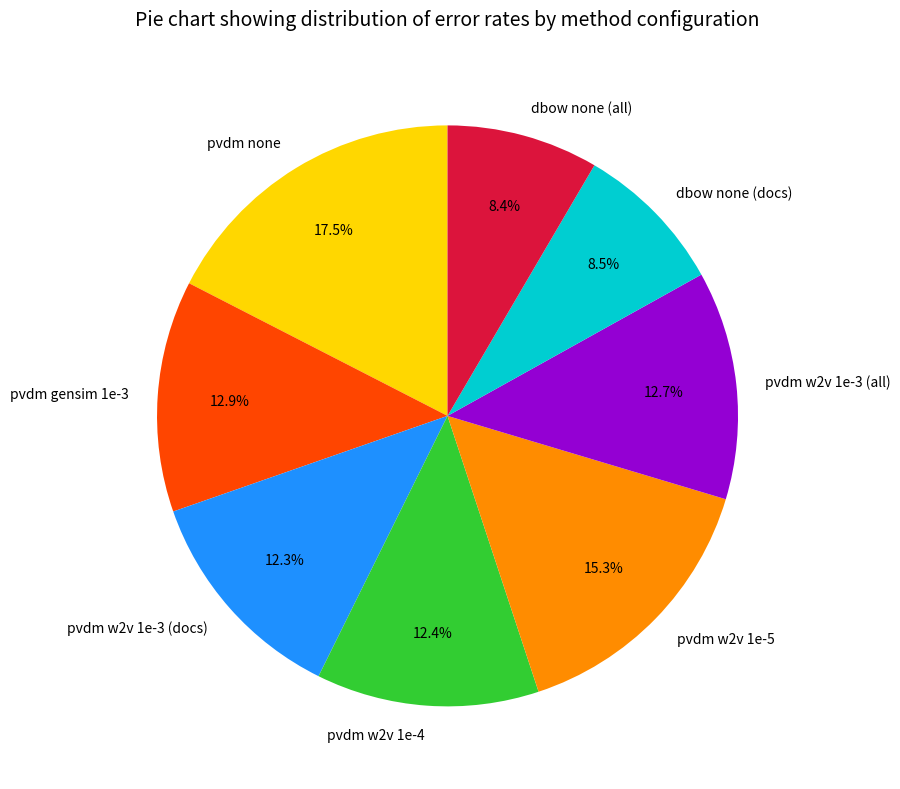

Which category has the biggest portion of the pie?

pvdm none